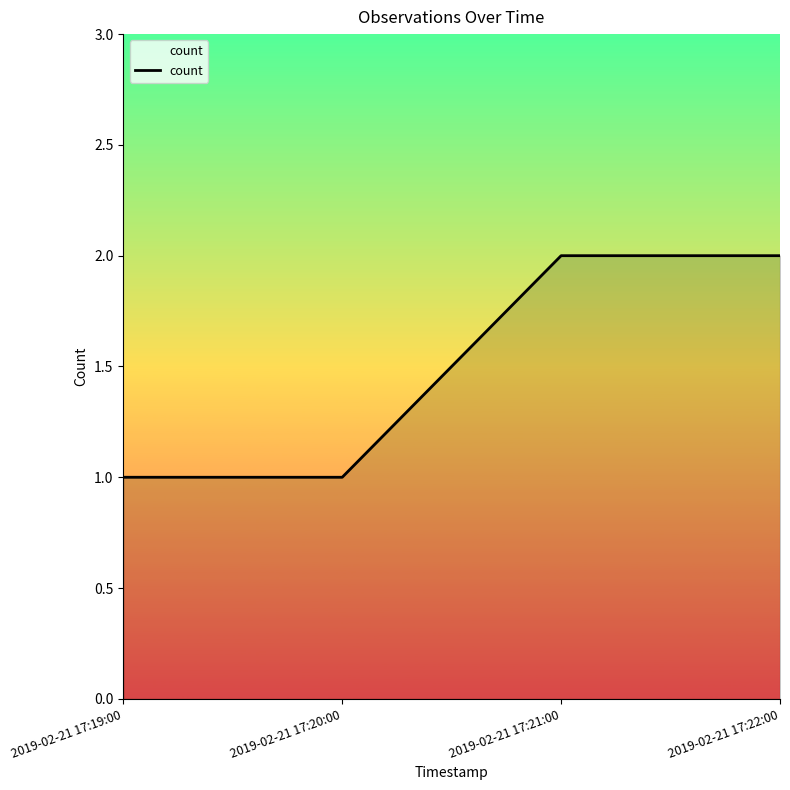

What is the ratio of the value at 2019-02-21 17:20:00 to the value at 2019-02-21 17:21:00?

0.5